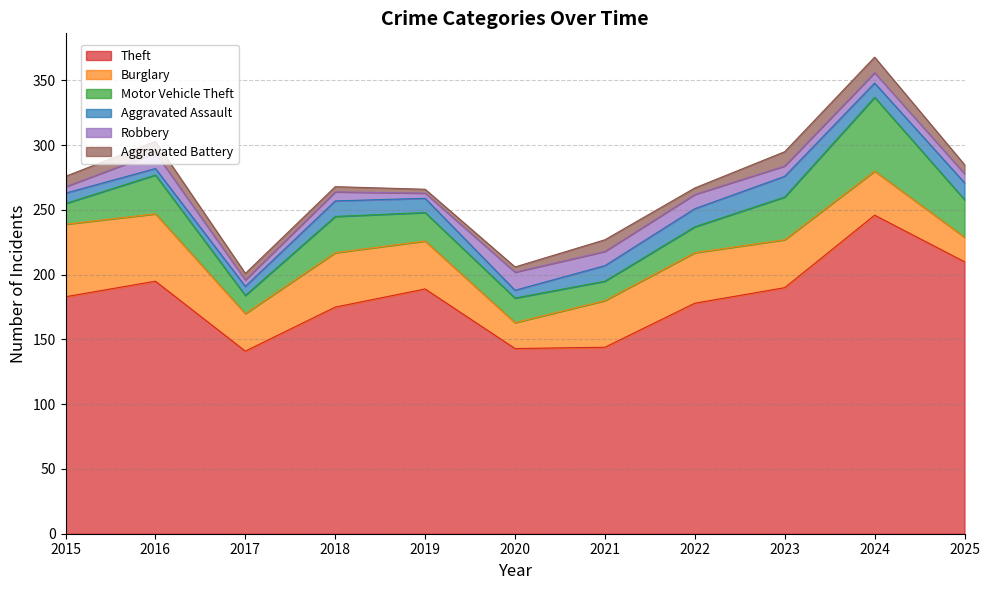

What is the lowest value of the Theft series?

141